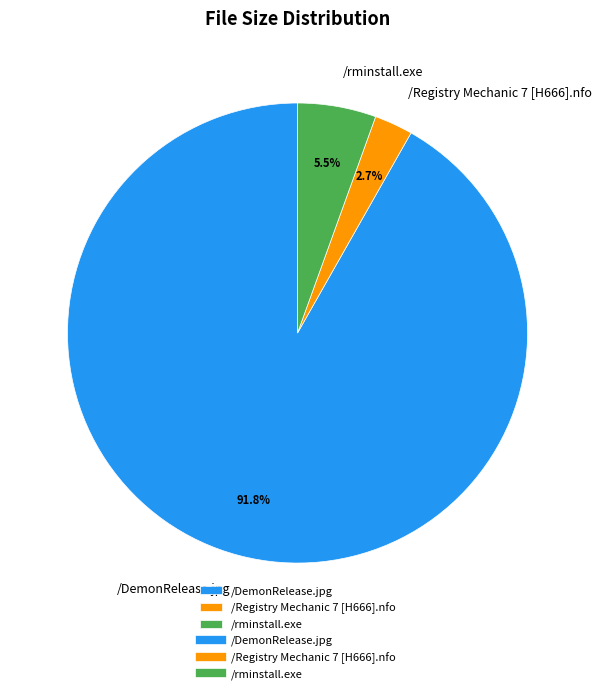

Which category has the biggest portion of the pie?

/DemonRelease.jpg